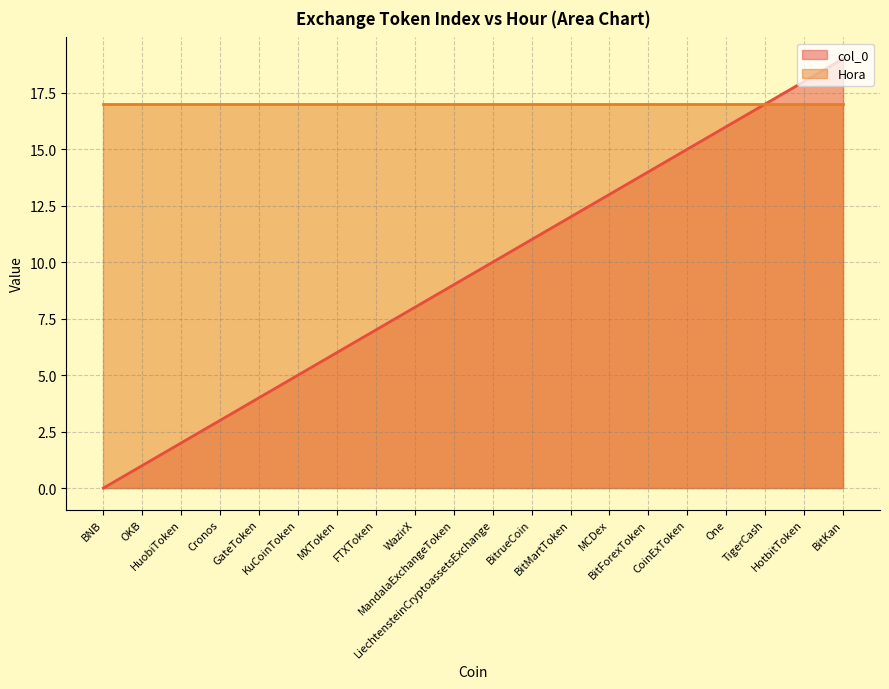

What value does the data have at OKB?

1